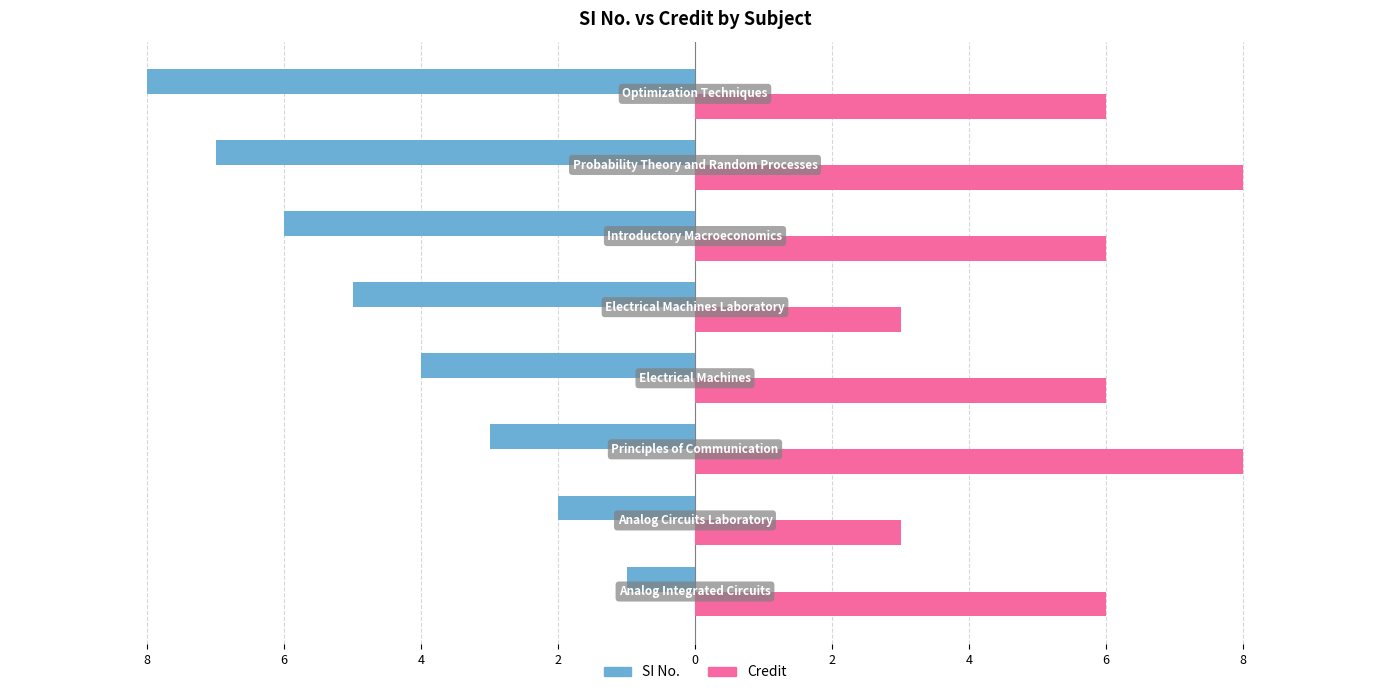

What are all the series names shown in the legend?

SI No., Credit